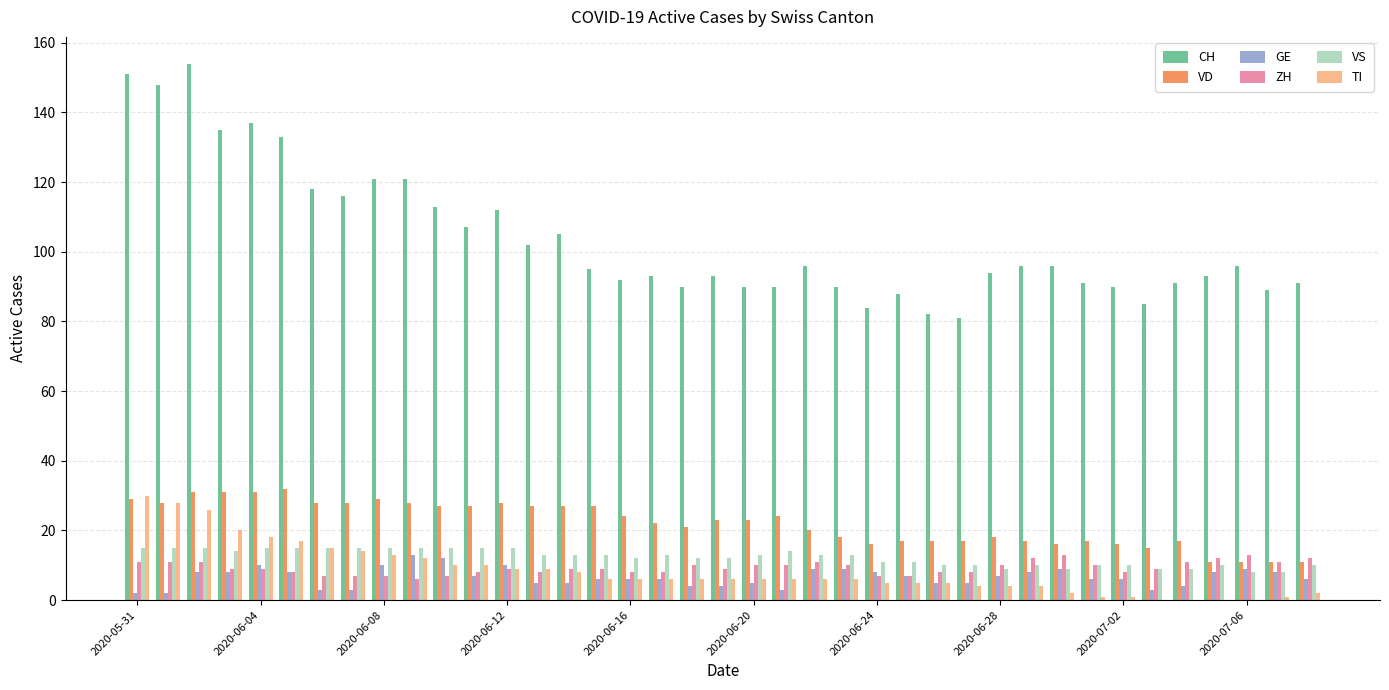

What is the maximum value shown in the chart?

154